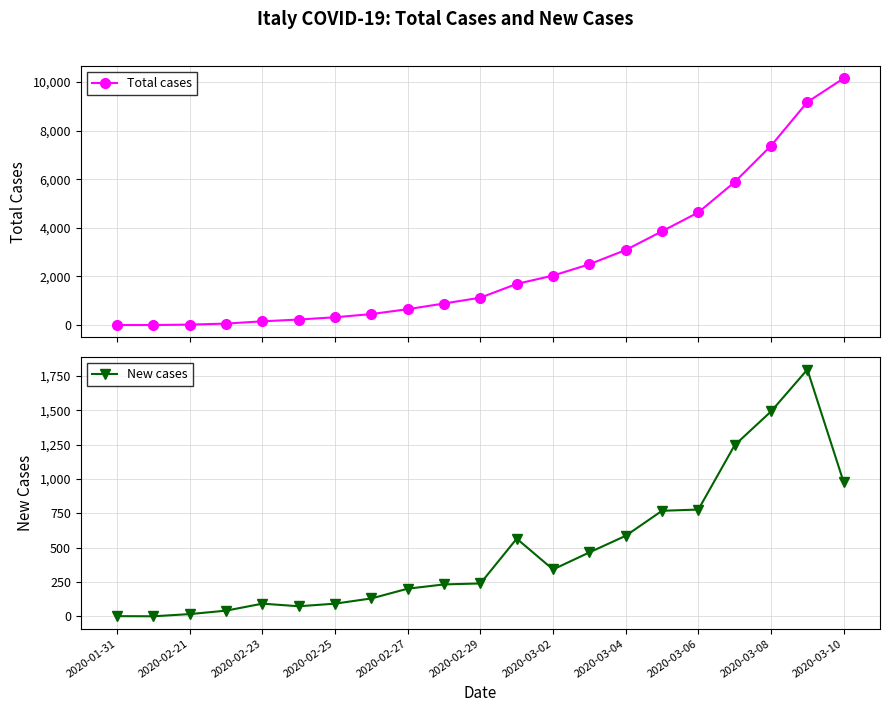

What is the highest value of the New cases series?

1797